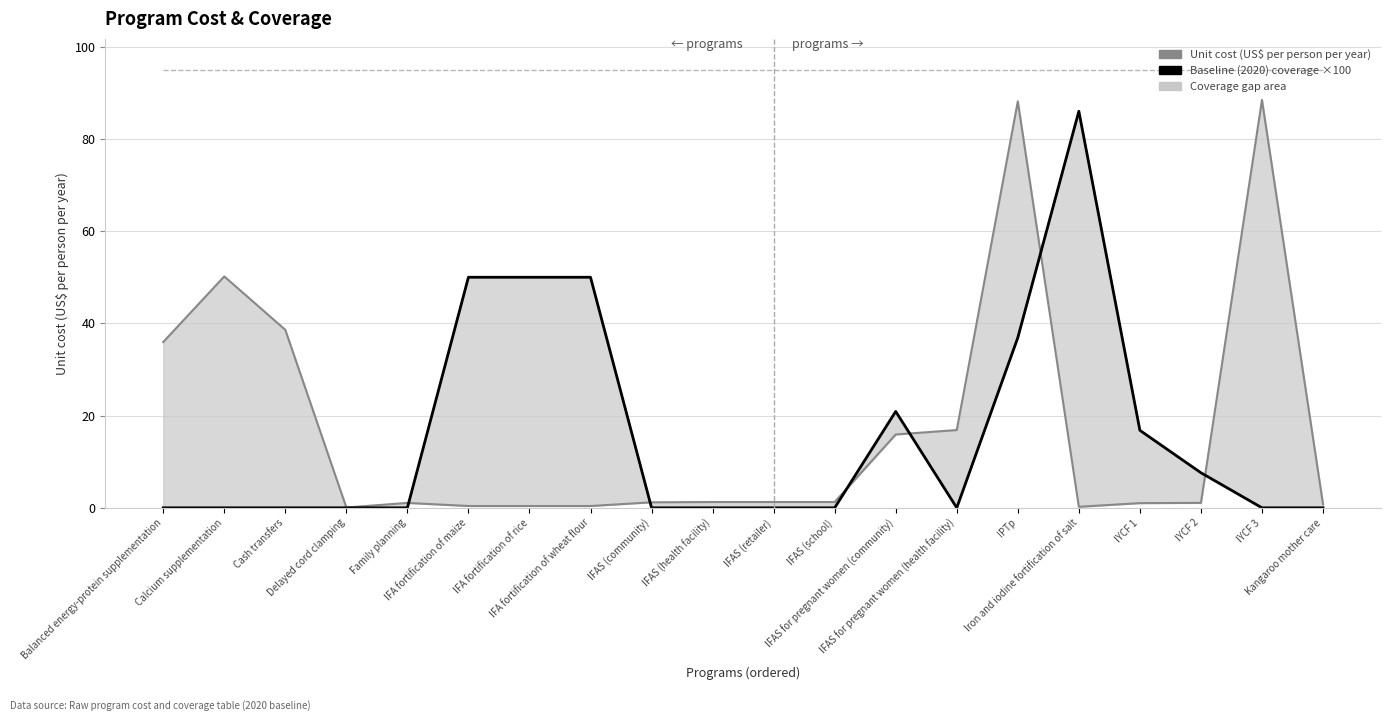

What position from the left is IFAS (community)?

9